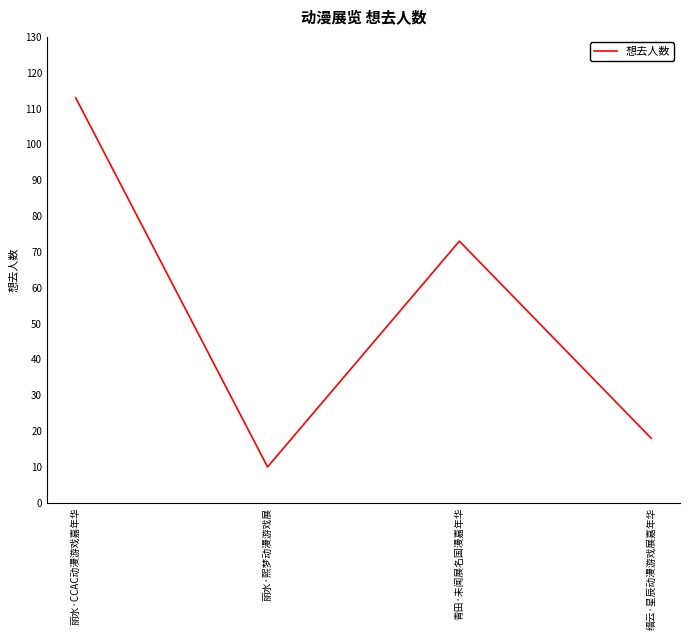

How many values are below 73?

2